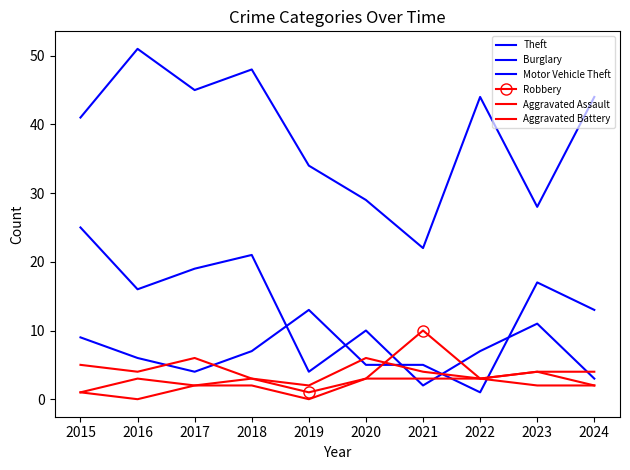

What is the value of the Aggravated Assault point at the 2nd from the left?

3